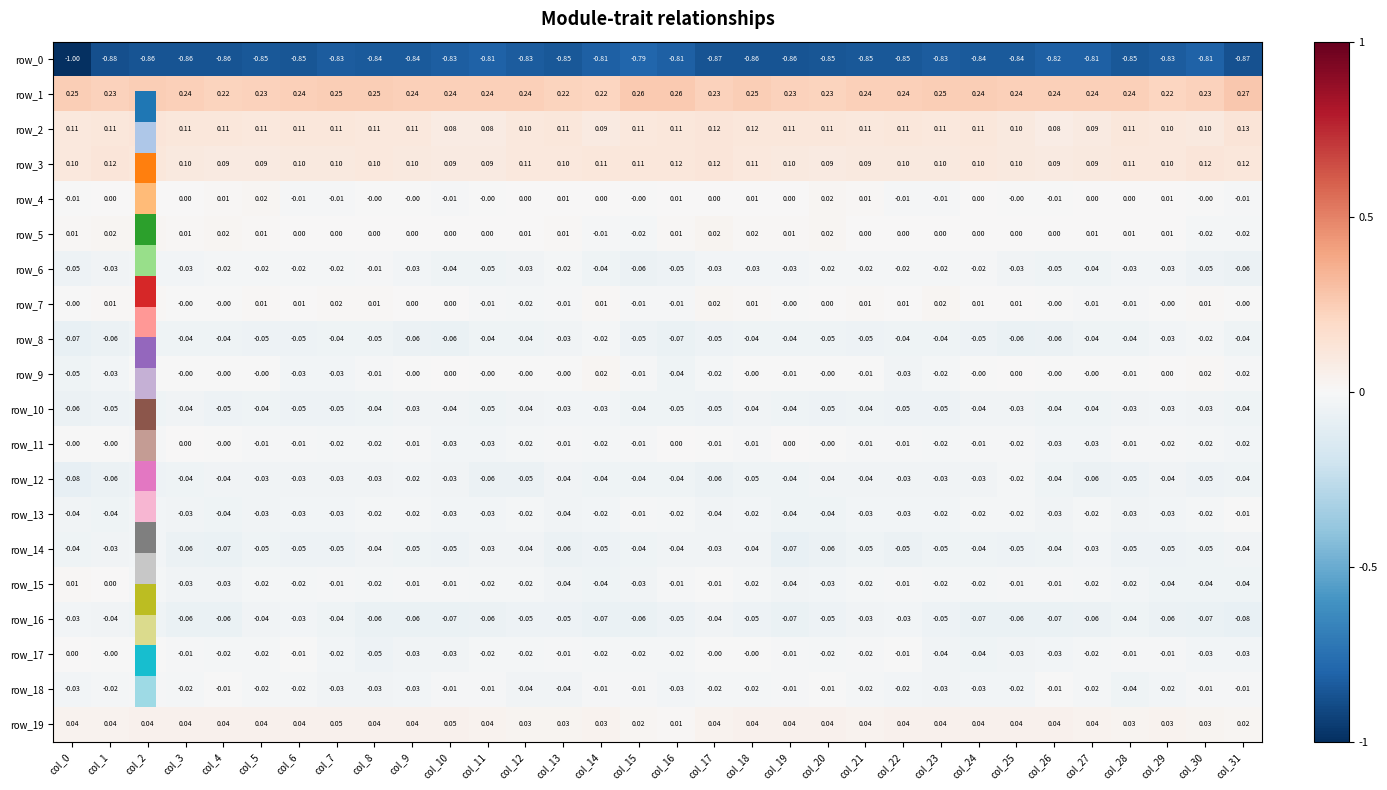

Is the value of row_17 at col_21 greater than the value of row_10 at col_11?

Yes